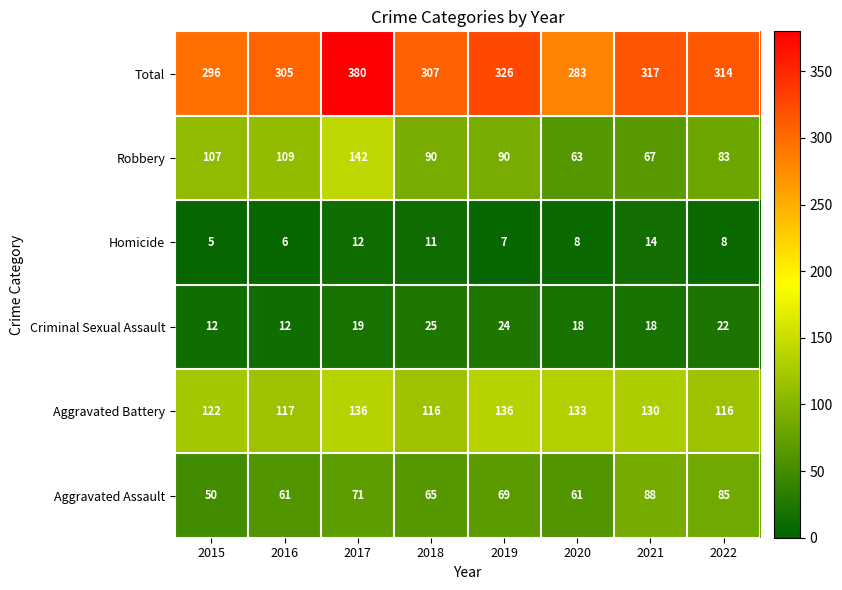

What is the difference between the maximum and second lowest values in the Homicide series?

8